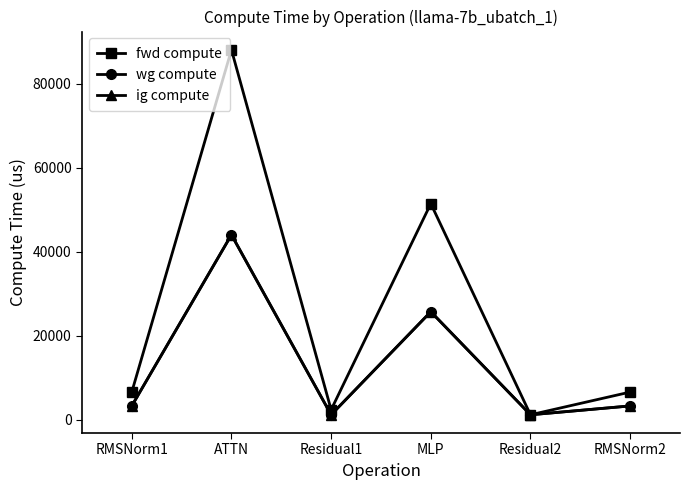

What is the label of the 5th point from the left?

Residual2